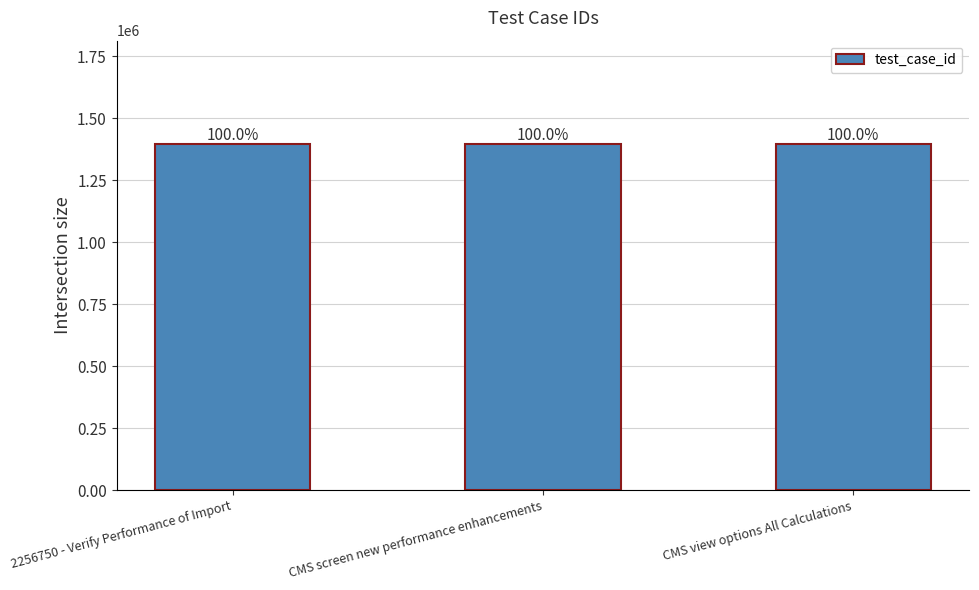

Does the chart contain any negative values?

No